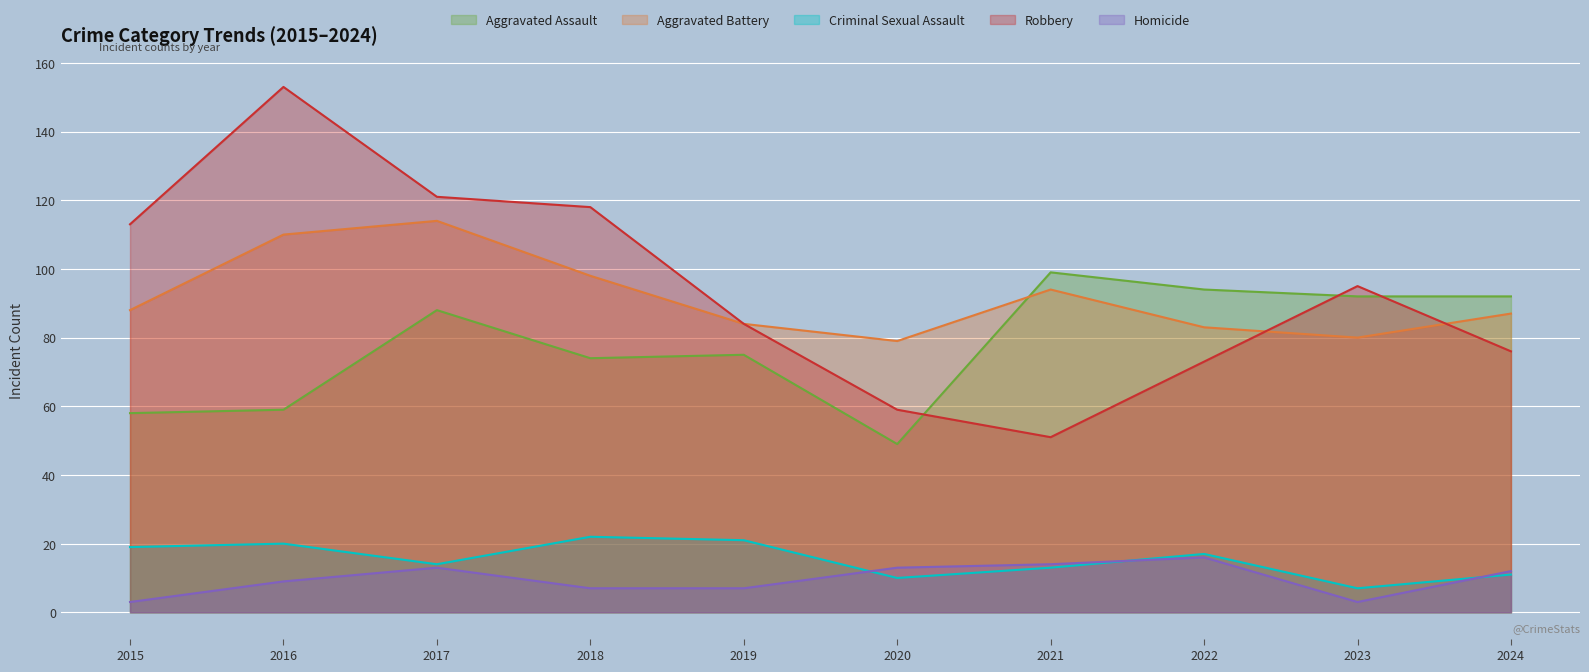

Which series ends up on top after the final intersection of Robbery and Aggravated Assault?

Aggravated Assault